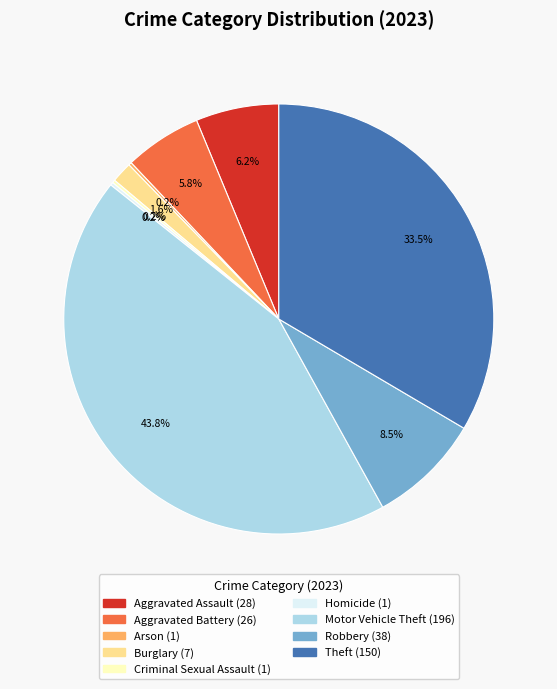

Does Motor Vehicle Theft represent more than half of the total?

No